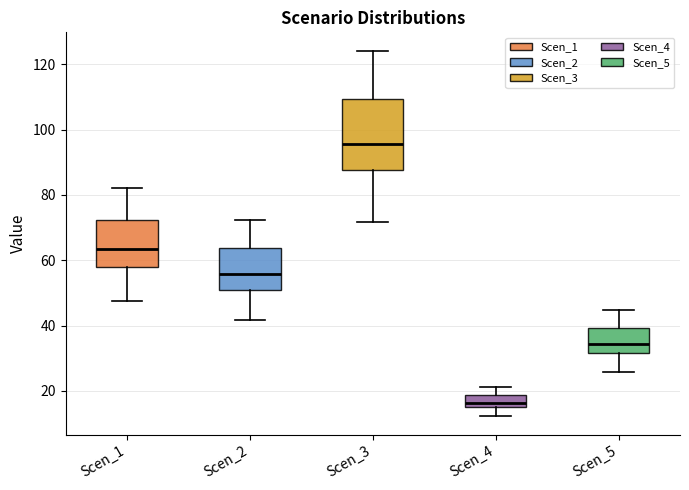

Where does the upper whisker of the box for Scen_1 end on the y-axis? The values are not printed on the chart, so give them approximately, as read against the axis.

82